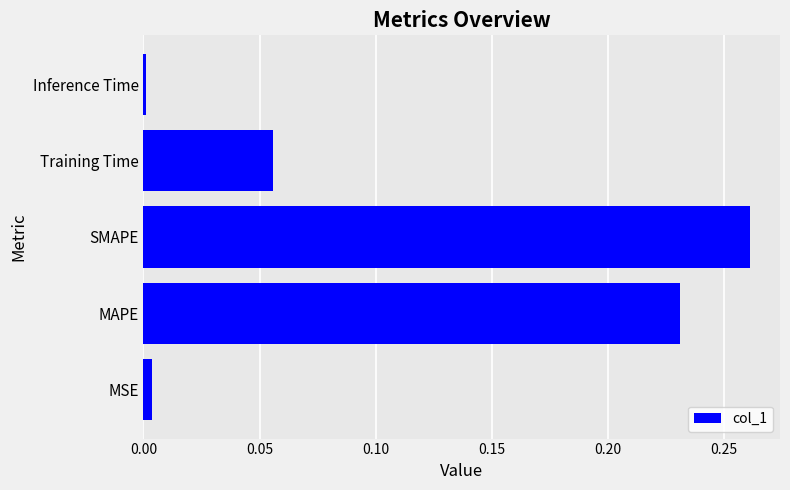

Are the bars horizontal?

Yes